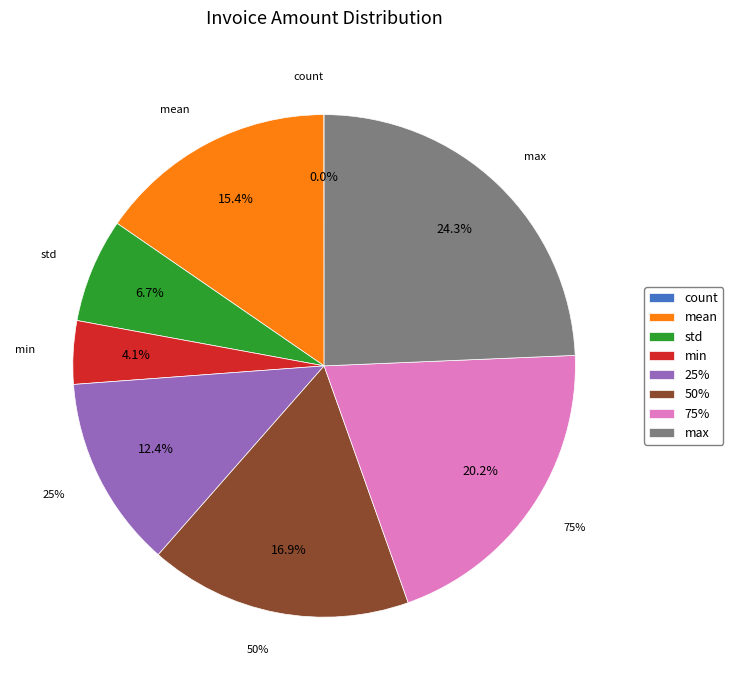

To the nearest percent, what is the combined percentage of max and min?

28%